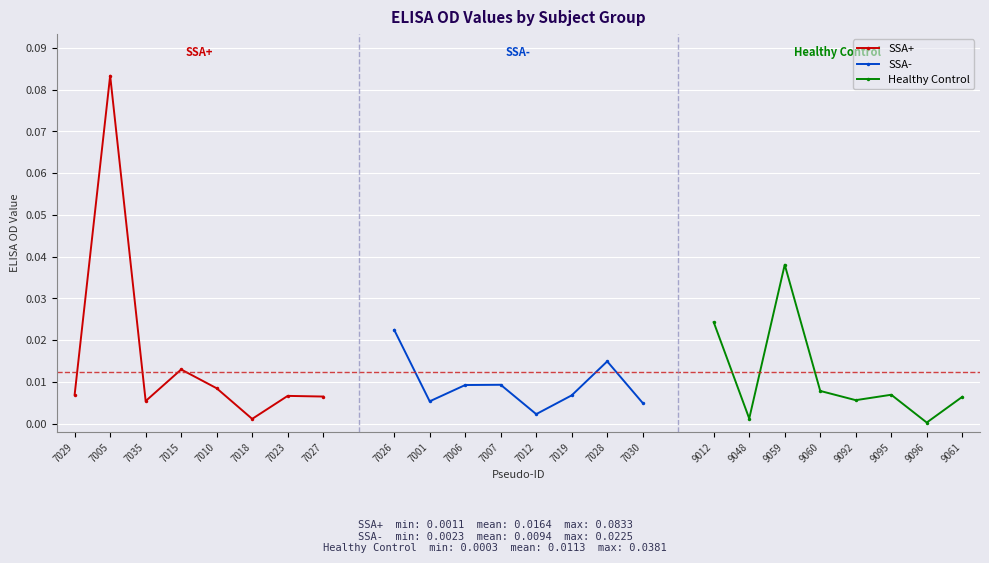

Rank the categories by SSA+ value from lowest to highest.

7018, 7035, 7027, 7023, 7029, 7010, 7015, 7005